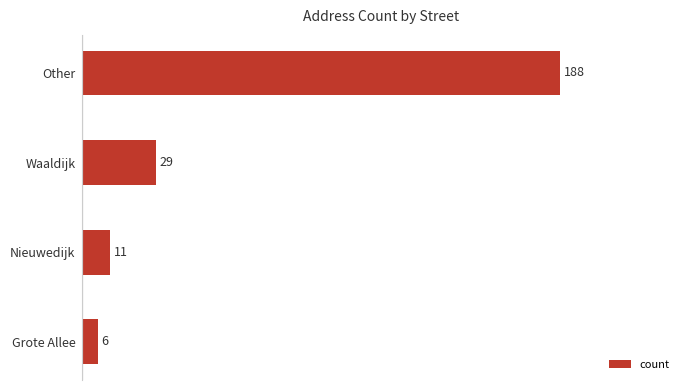

Reading top to bottom, list all the values displayed in this chart.

188	29	11	6